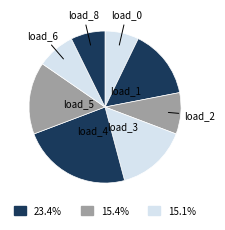

To the nearest percent, what is the difference between the largest and smallest slice percentages?

16%